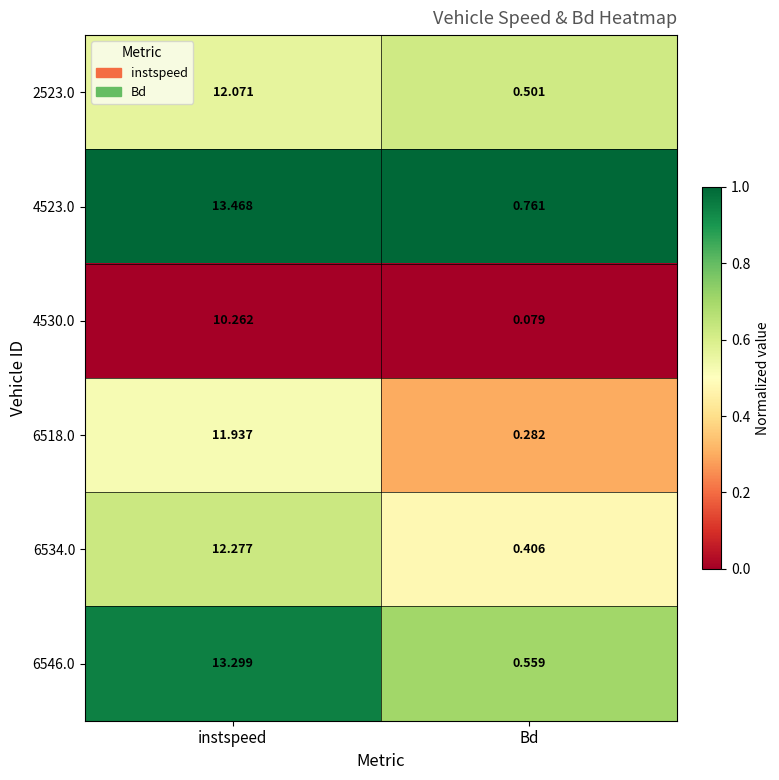

At which label does 4530.0 reach its minimum?

Bd